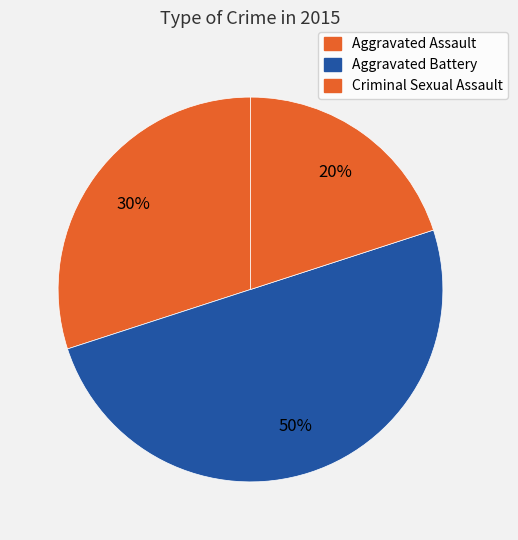

What portion of the pie excludes Aggravated Assault?

70.0%